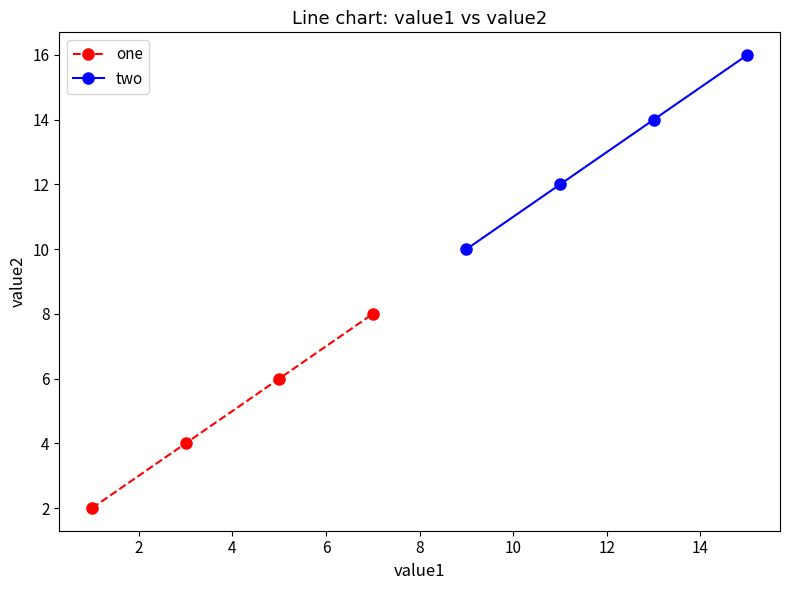

True or false: two and one cross at least once.

False